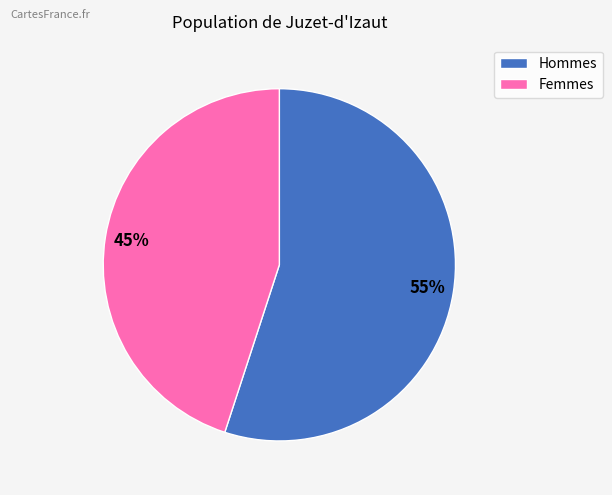

To the nearest percent, what portion does Hommes represent?

55%